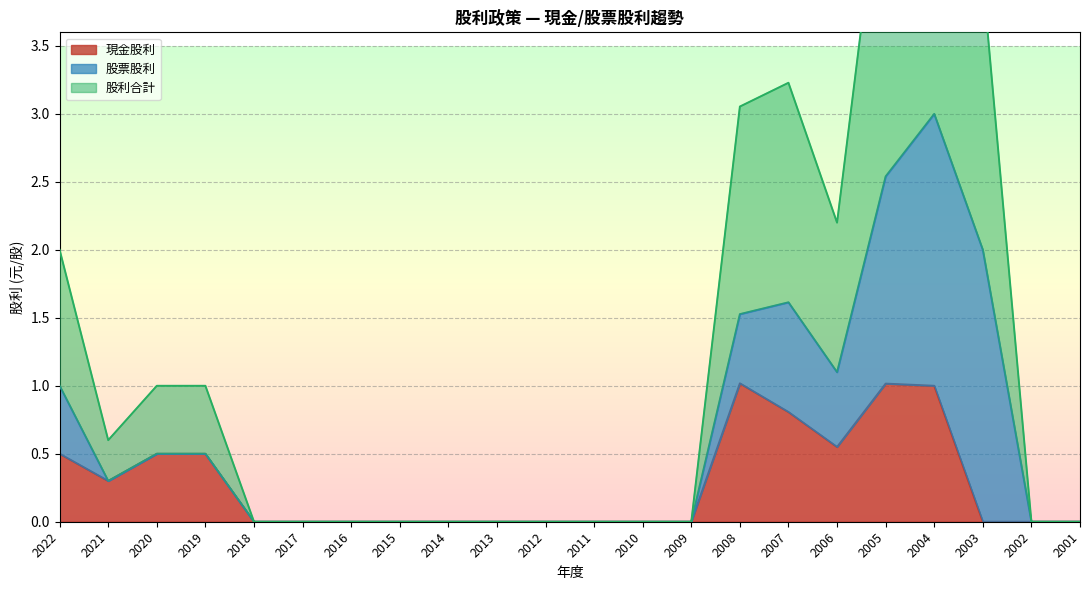

At which category is the sum across all series the highest?

2004